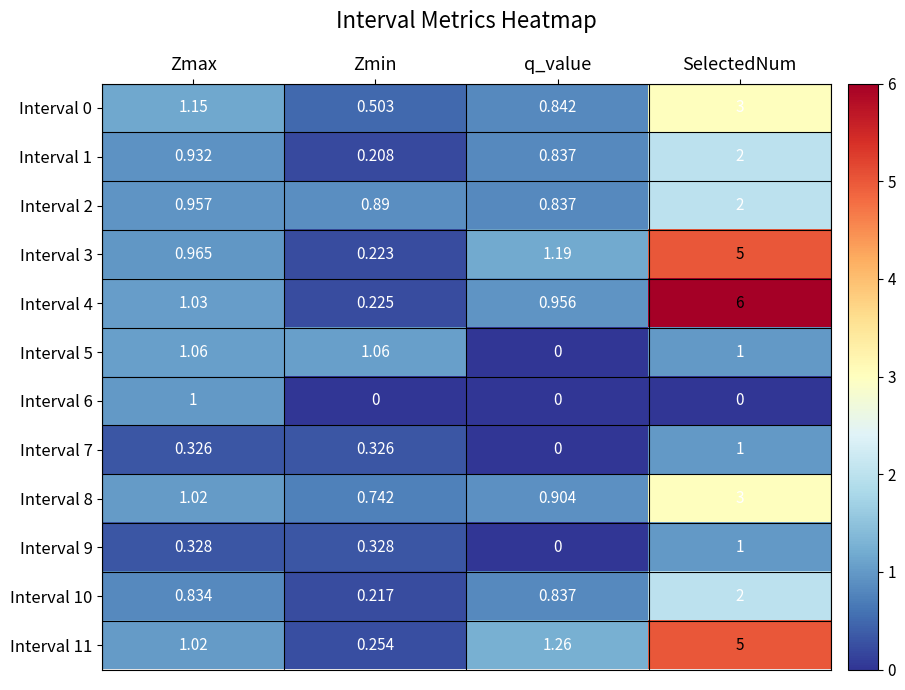

At how many categories does at least one series exceed 5?

1